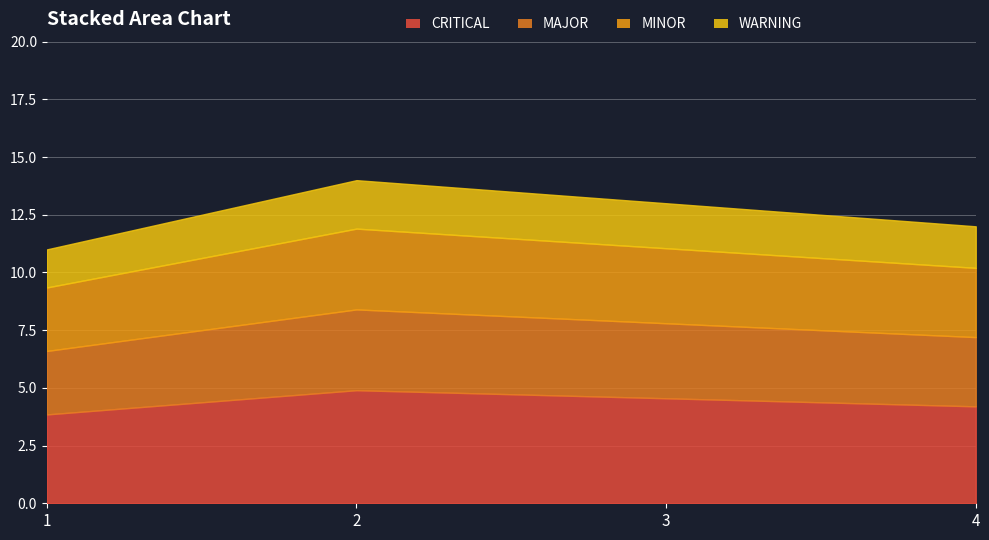

Approximately how many times larger is the value at 4 compared to 2?

0.9